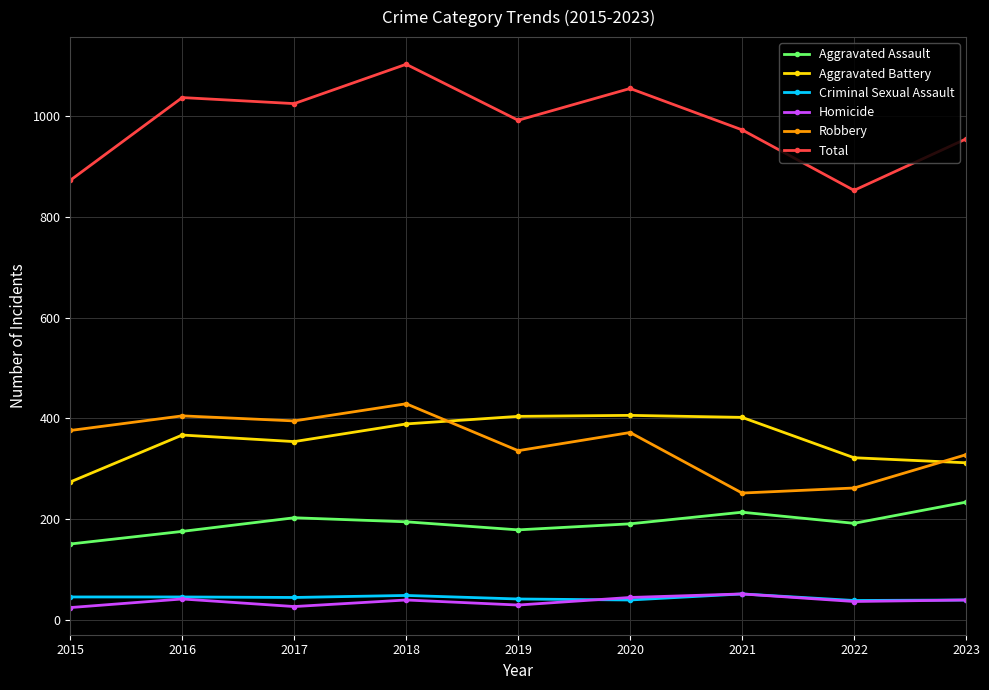

What is the smallest value displayed?

25